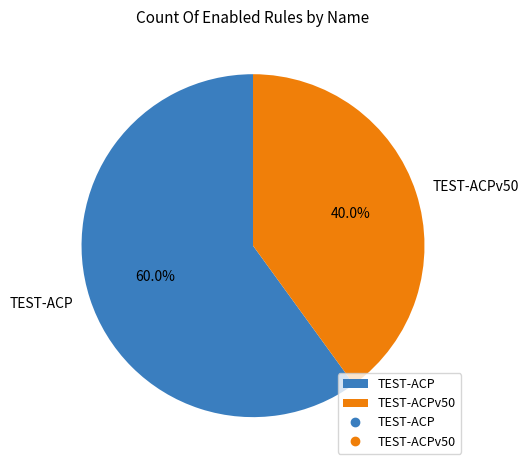

To the nearest percent, what is the difference between the TEST-ACPv50 and TEST-ACP slice percentages?

20%